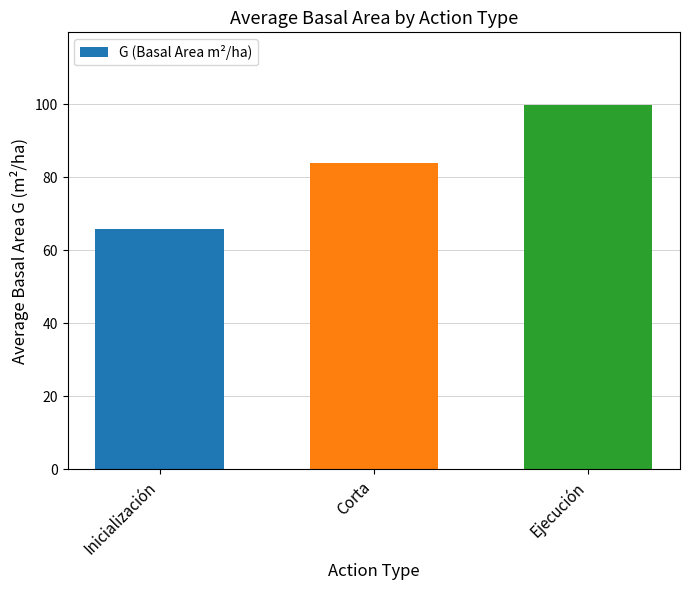

At which label is the value closest to 82?

Corta